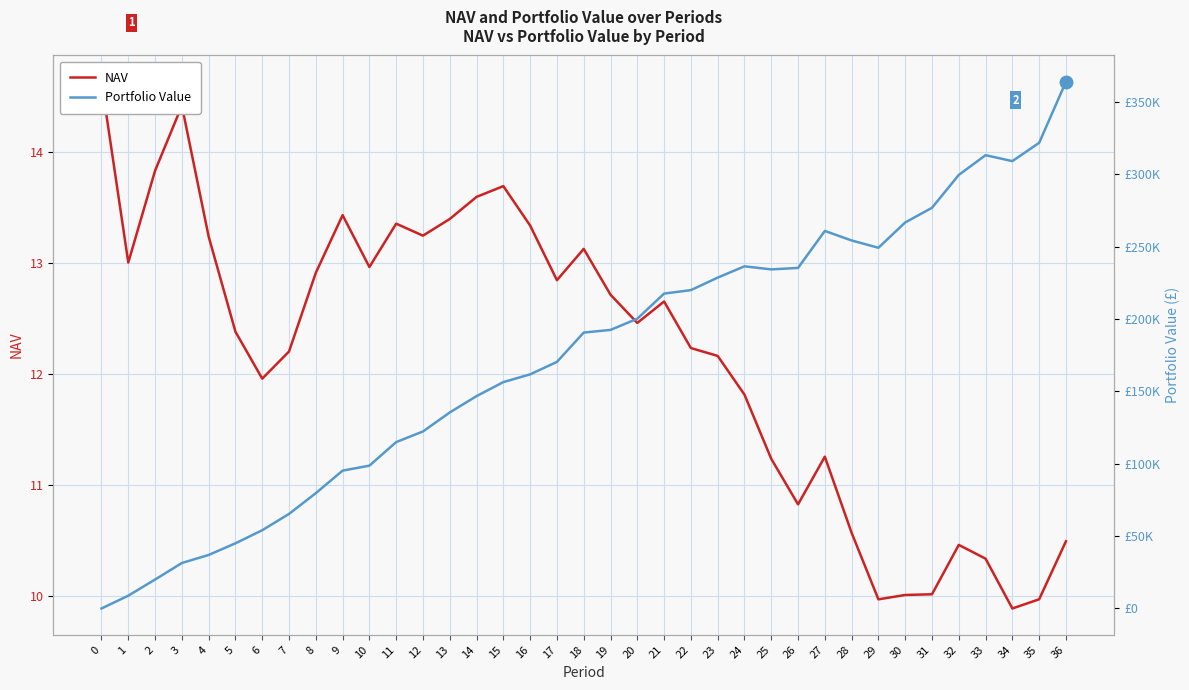

After their last crossing, which series has the higher values: Portfolio Value or NAV?

Portfolio Value